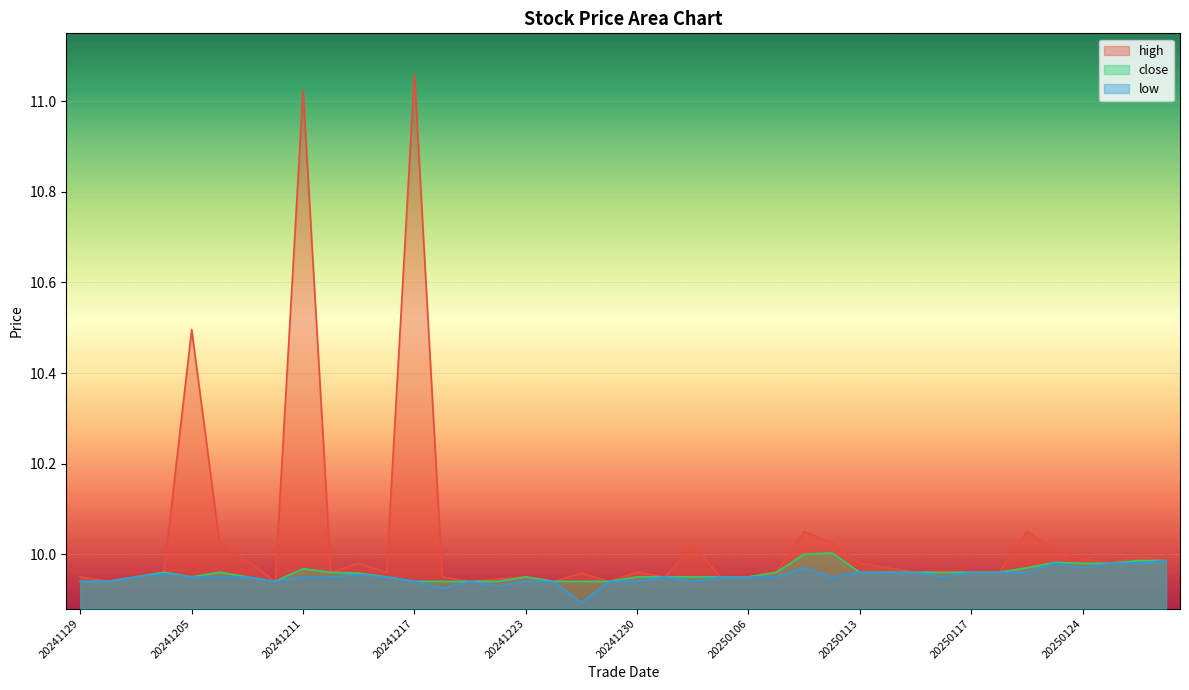

At which category does the chart reach its peak across all series?

20241217